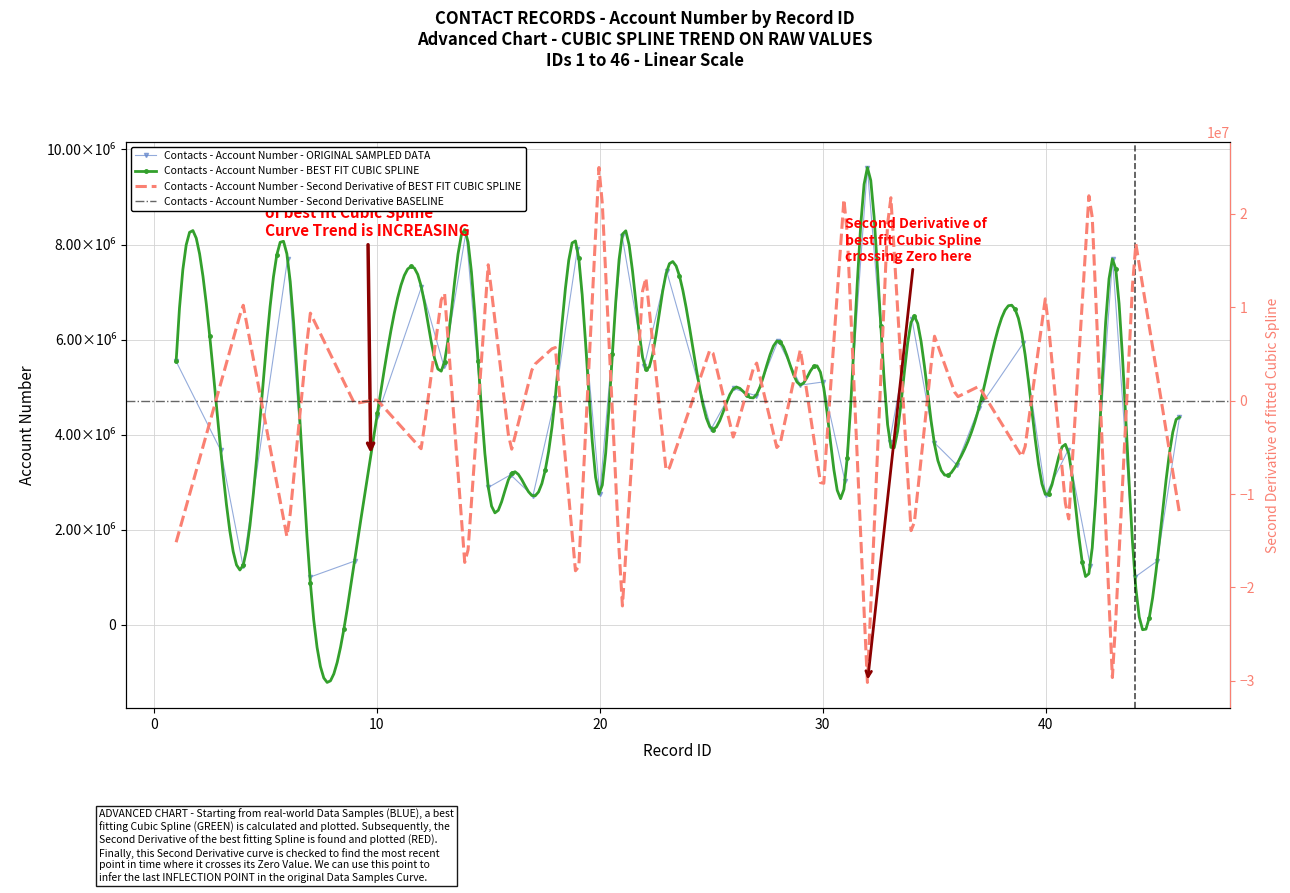

What is the average value?

4591110